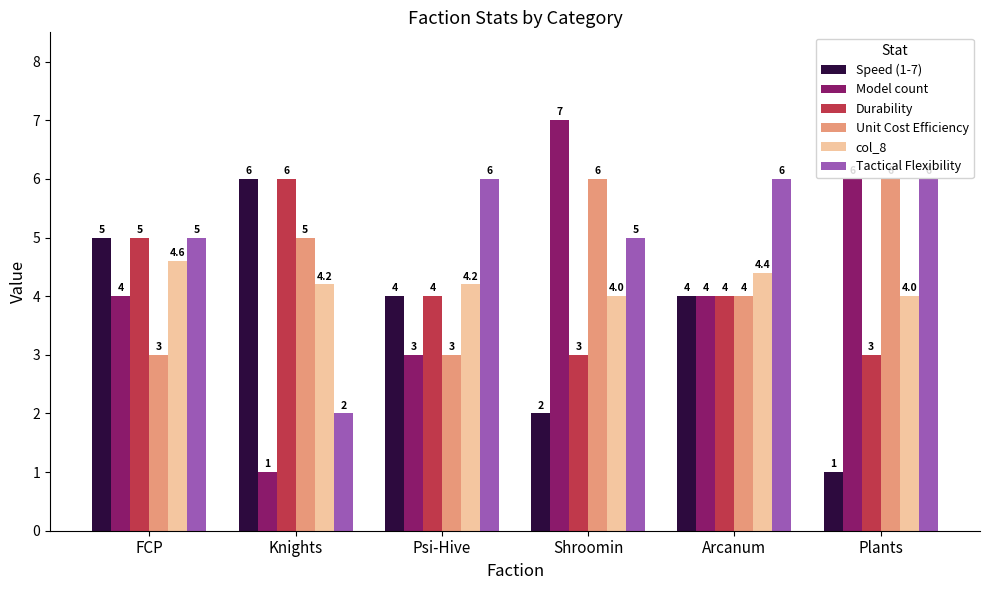

What value does the Durability series have at Shroomin?

3.0